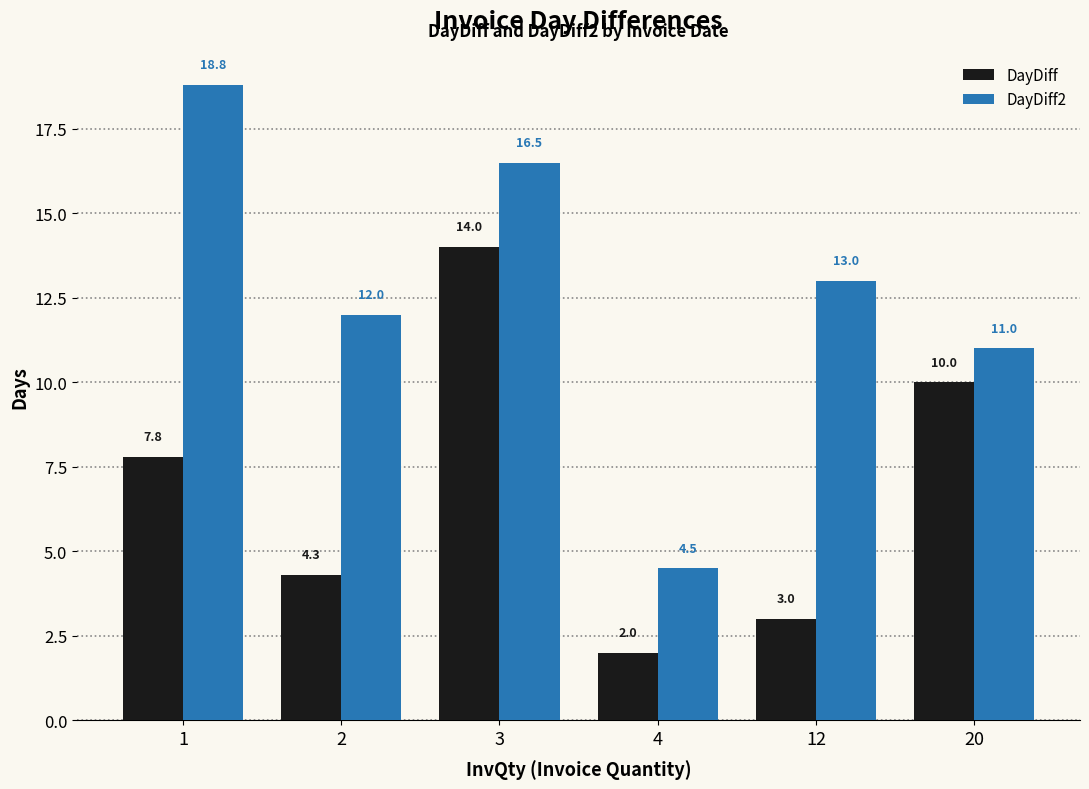

Reading left to right, what are all the values shown in this chart?

DayDiff: 7.8	4.3	14.0	2.0	3.0	10.0
DayDiff2: 18.8	12.0	16.5	4.5	13.0	11.0